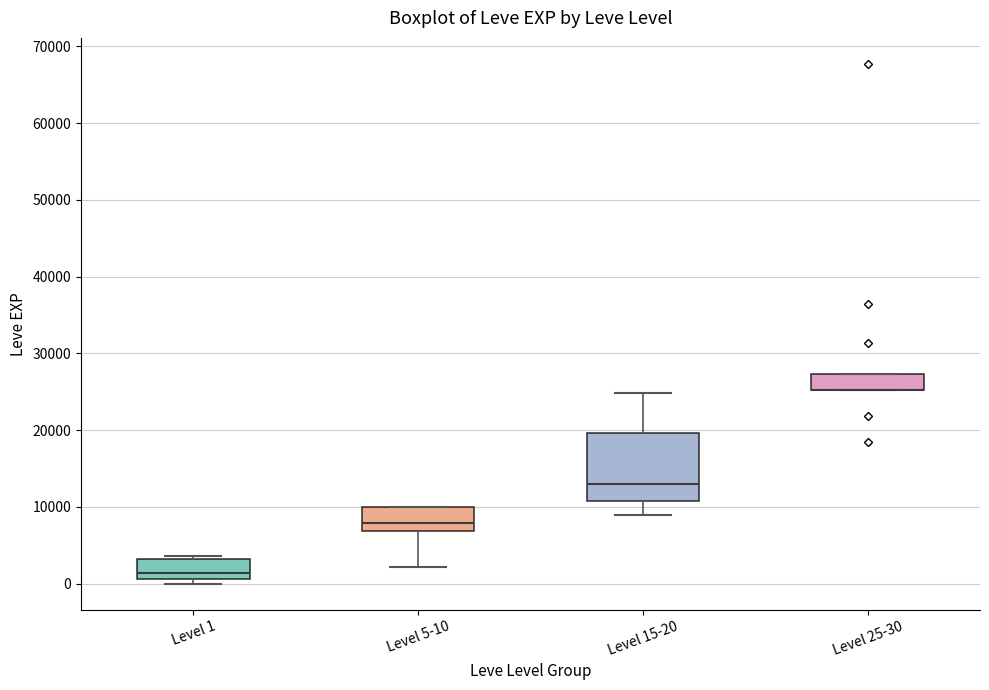

Reading left to right, read every box against the y-axis: the position of its median line, the range the box covers, and the ends of its whiskers. The values are not printed on the chart, so give them approximately, as read against the axis.

Level 1: median 1000 (just above the box's lower edge), box 1000 to 3000, whiskers 0 to 4000
Level 5-10: median 8000, box 7000 to 10000, whiskers 2000 to 10000
Level 15-20: median 13000, box 11000 to 20000, whiskers 9000 to 25000
Level 25-30: median 25000 (drawn on the box's lower edge), box 25000 to 27000, whiskers 25000 to 27000